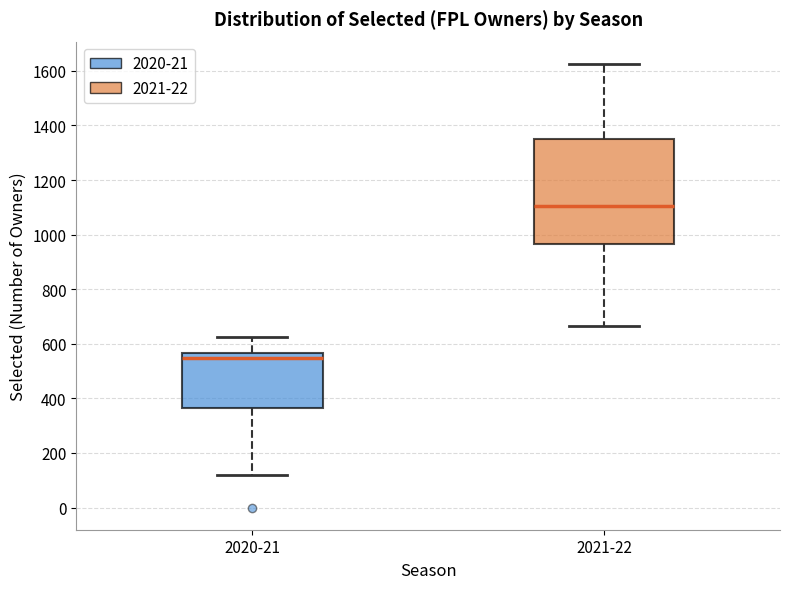

Reading left to right, transcribe this box plot: for each box, give where its median line is, the range the box spans, and where its two whiskers end, as read against the y-axis. The values are not printed on the chart, so give them approximately, as read against the axis.

2020-21: median 540, box 360 to 560, whiskers 120 to 620
2021-22: median 1100, box 960 to 1360, whiskers 660 to 1620